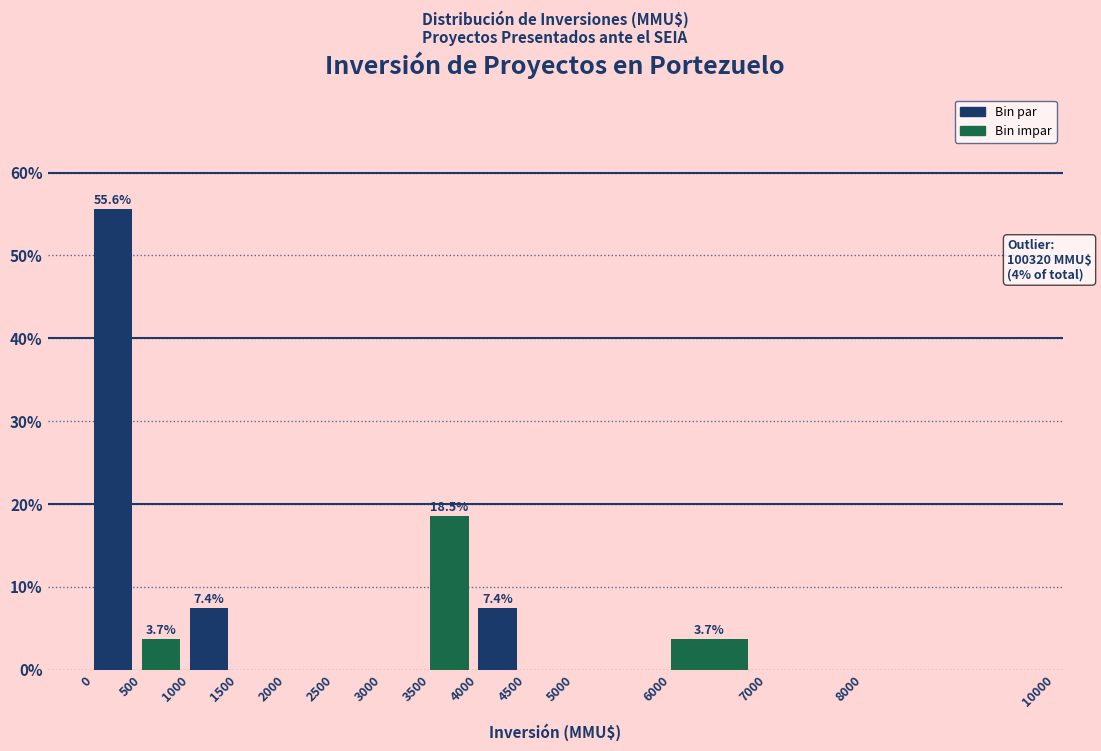

Which range on the x-axis has the tallest bar?

0 to 500